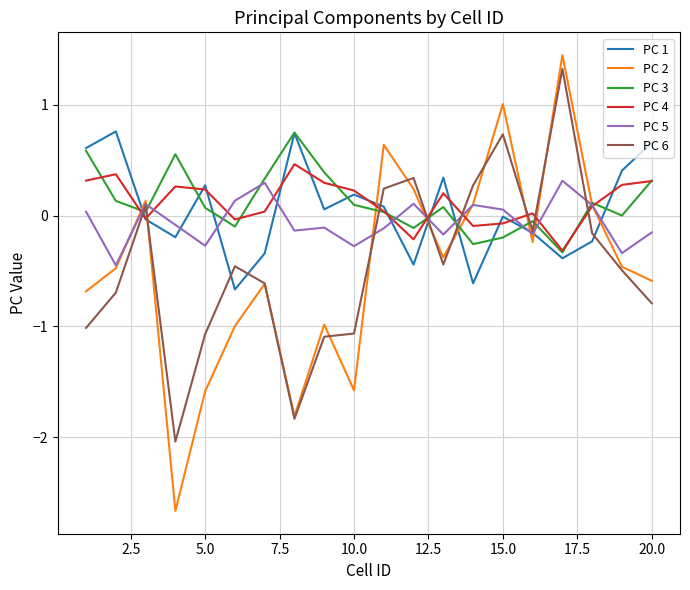

Which series has the largest range (max minus min)?

PC 2